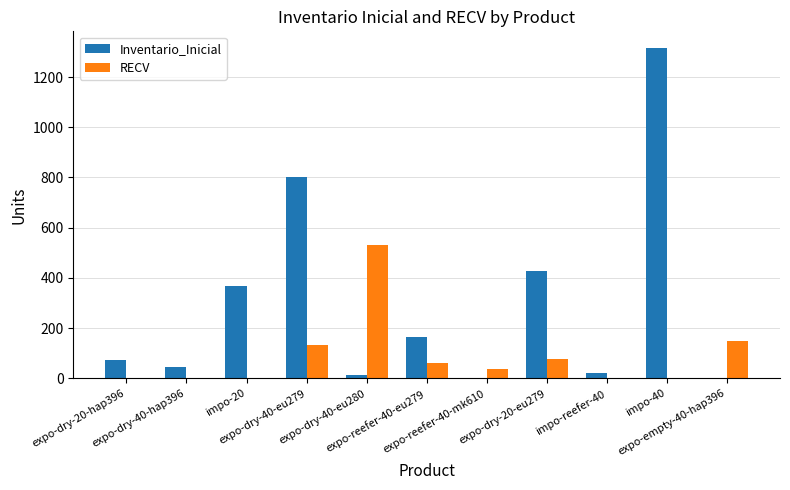

What is the total value across all series at expo-dry-20-hap396?

72